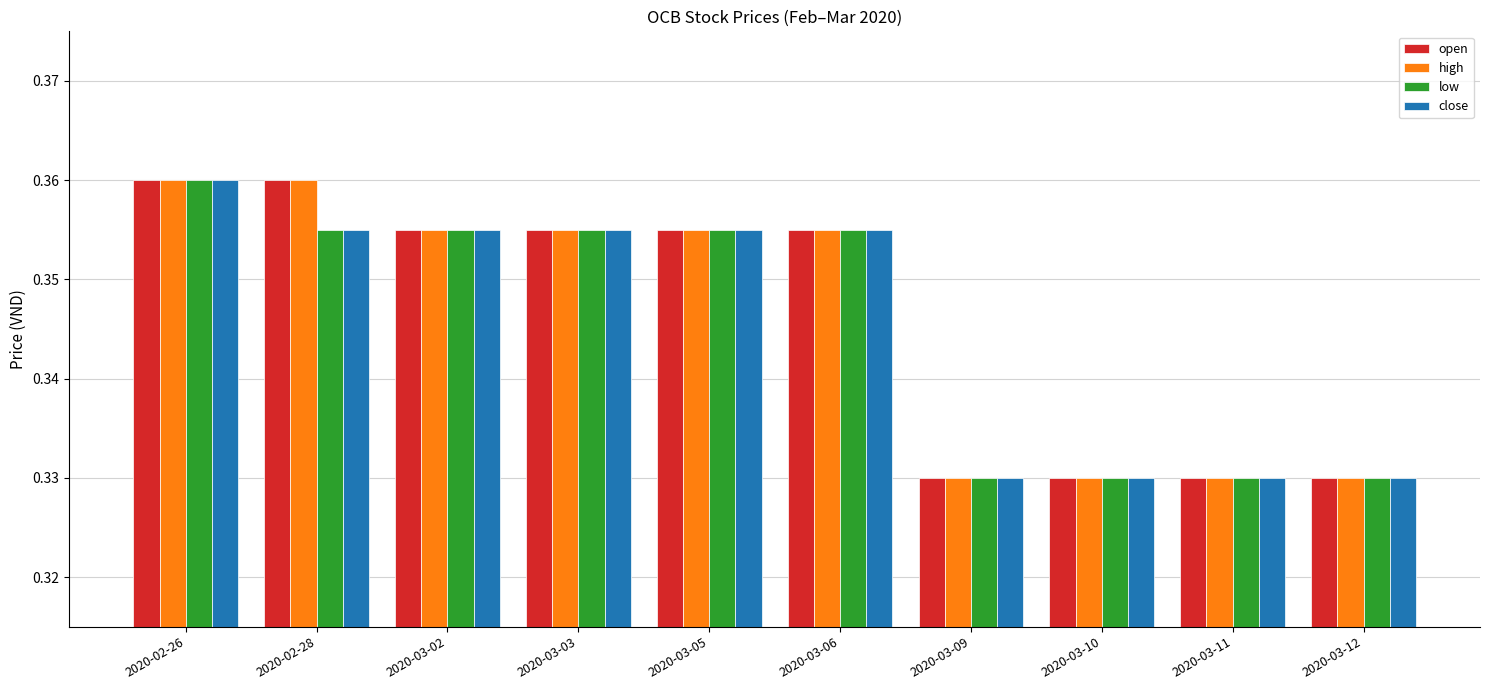

Which category has the highest value in the close series?

2020-02-26